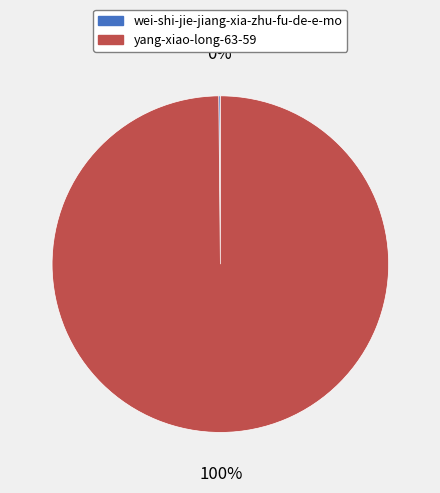

The yang-xiao-long-63-59 slice represents 100% of the pie. True or false?

True